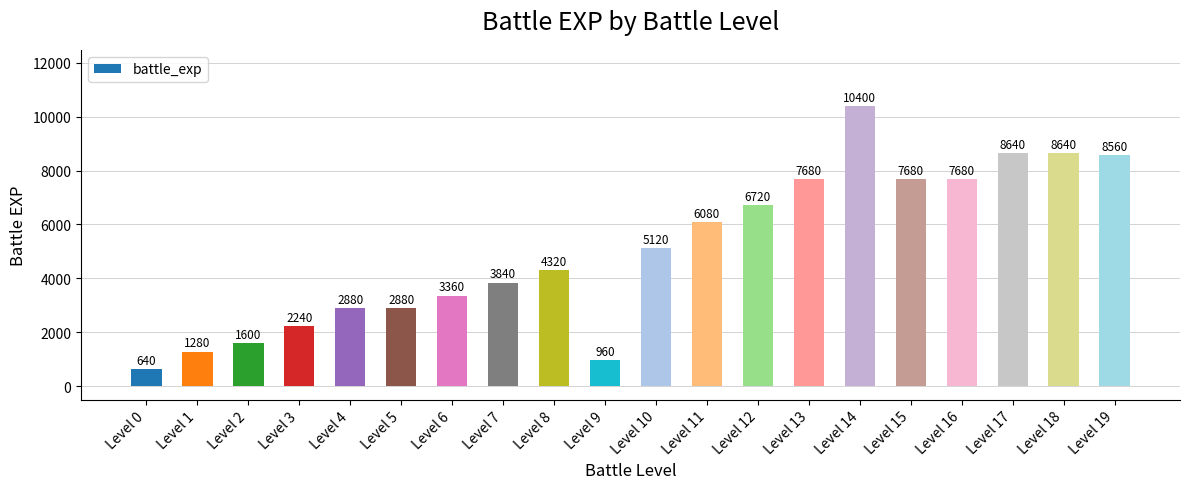

What is the value of the 16th bar from the left?

7680